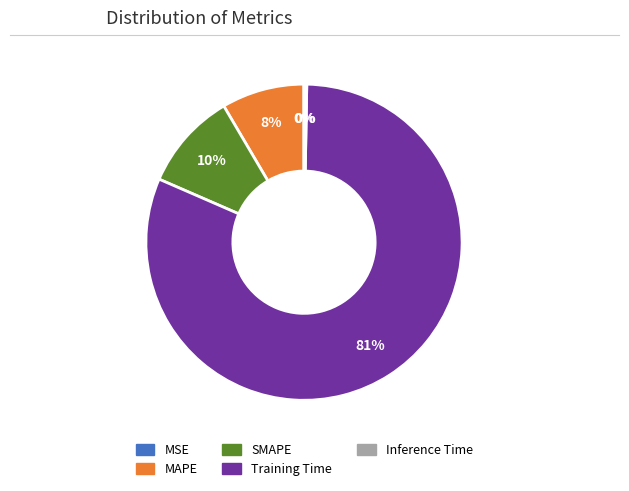

Is SMAPE the majority of the pie?

No